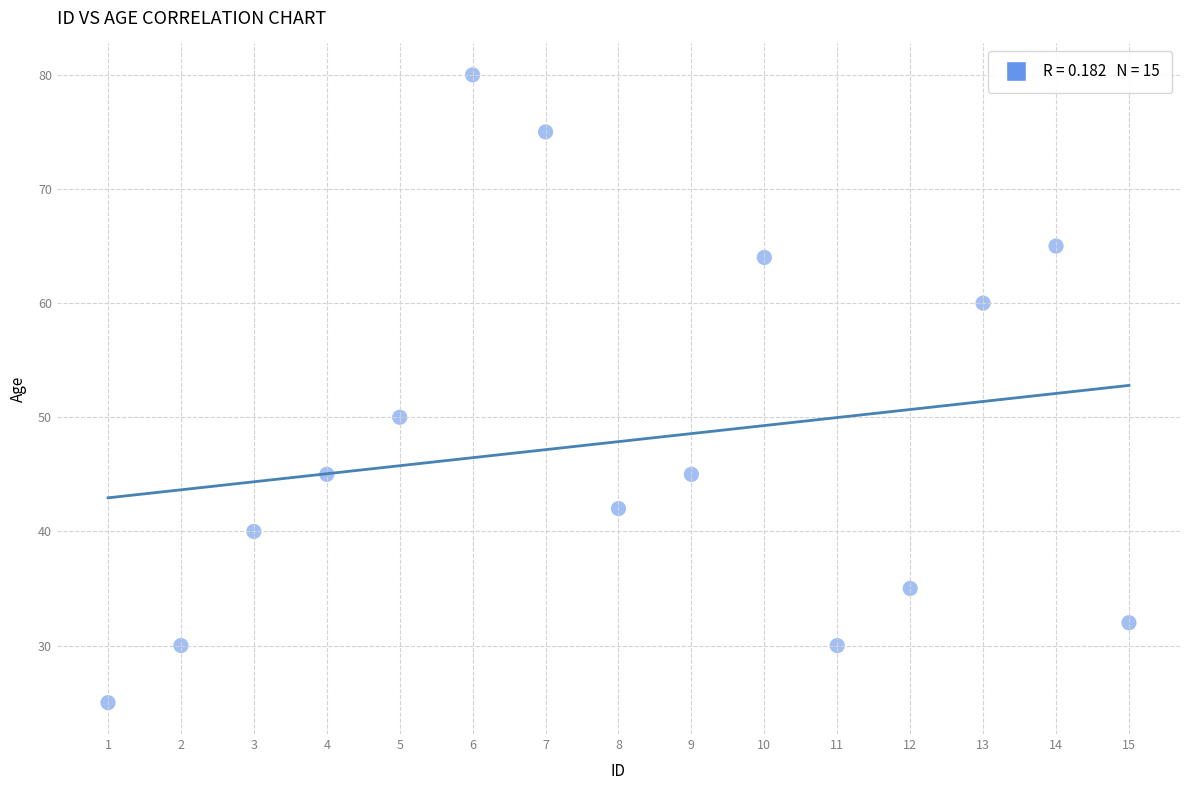

What is the range of Y values (max minus min)?

55